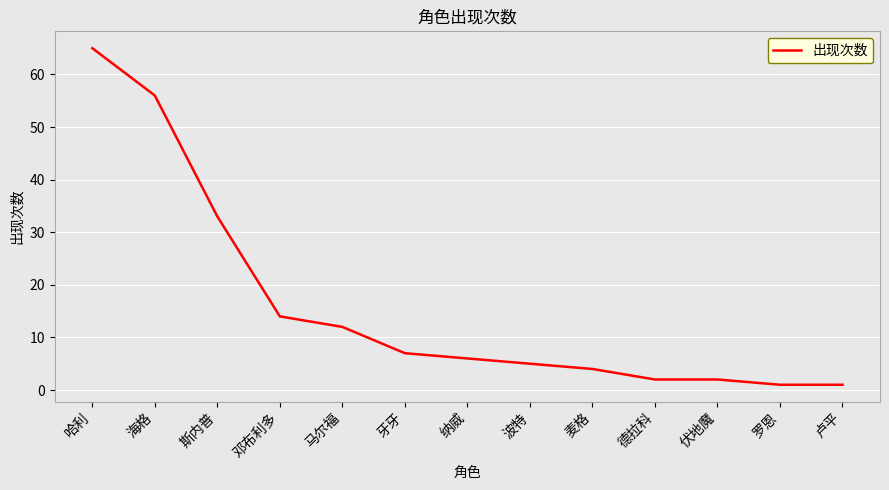

What is the average value?

16